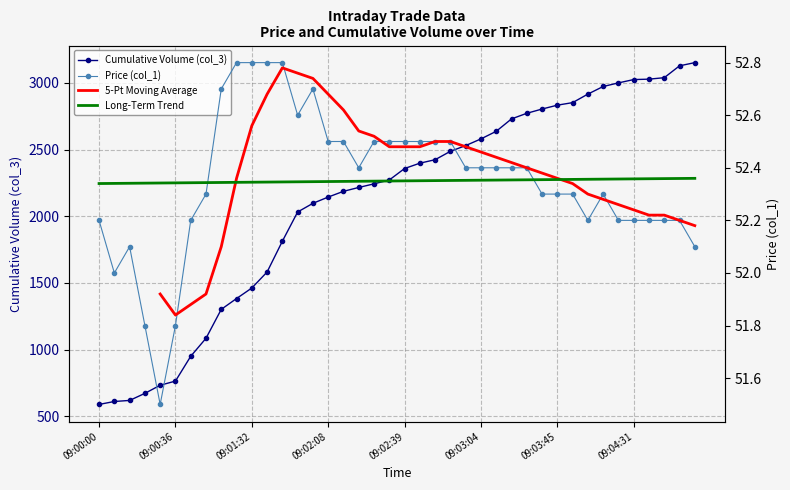

True or false: Price (col_1) and Cumulative Volume (col_3) intersect in this chart.

False